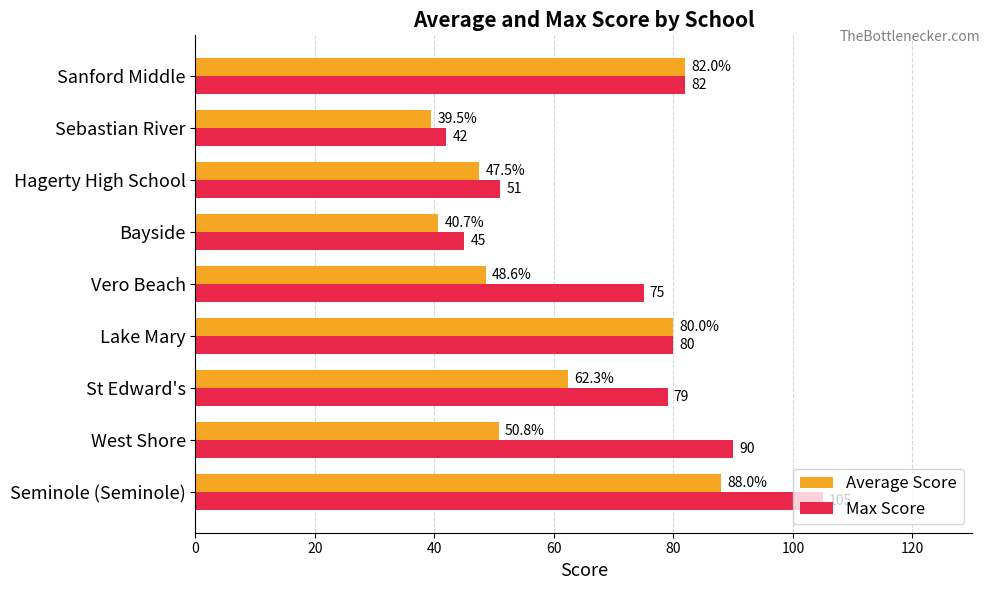

How many data points in Max Score are less than 79?

4